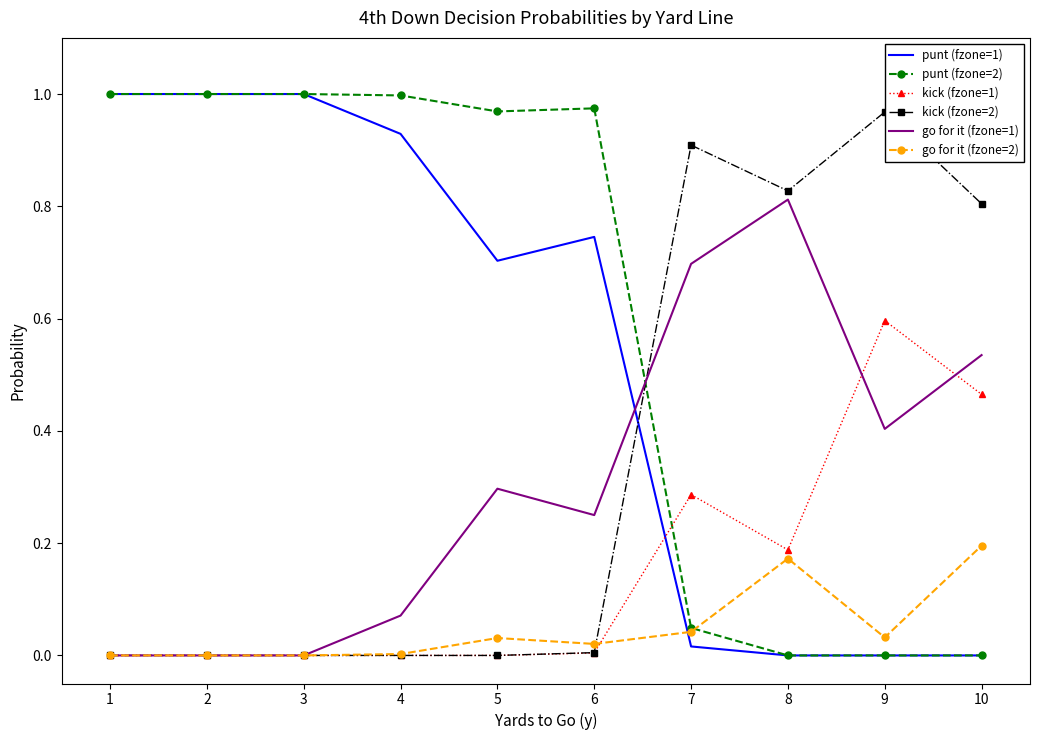

Is this an area chart (filled region under the line)?

No